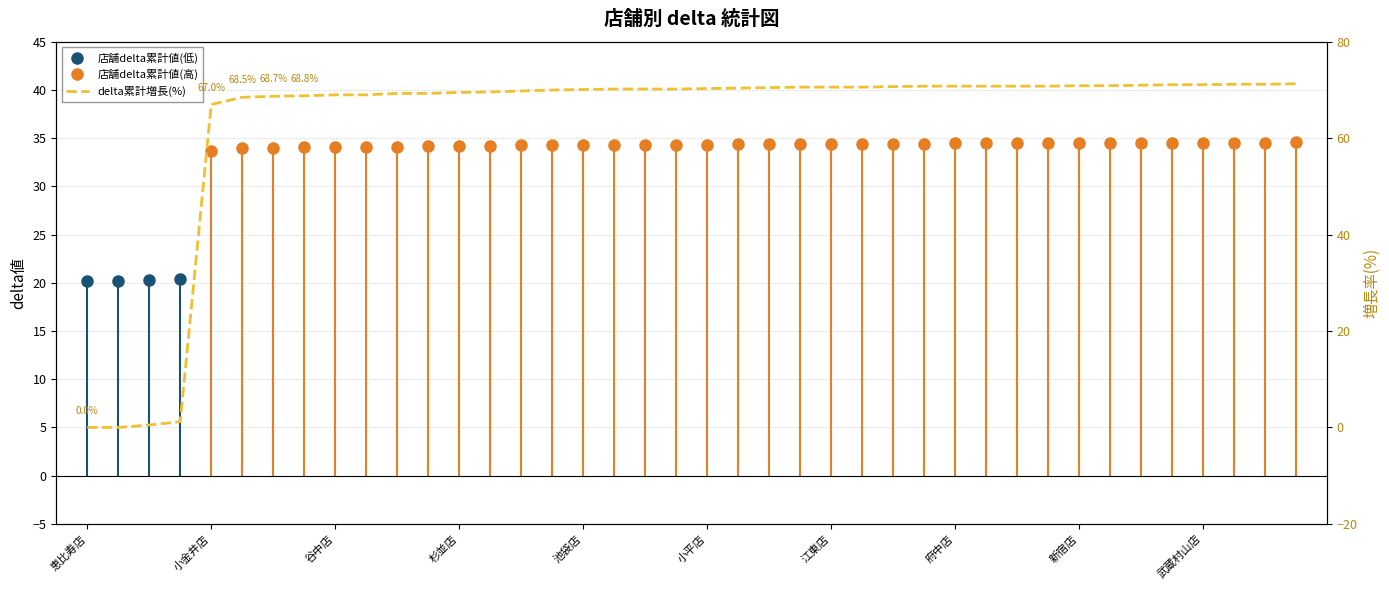

Between 小平店 and 荻窪店, which is larger?

小平店